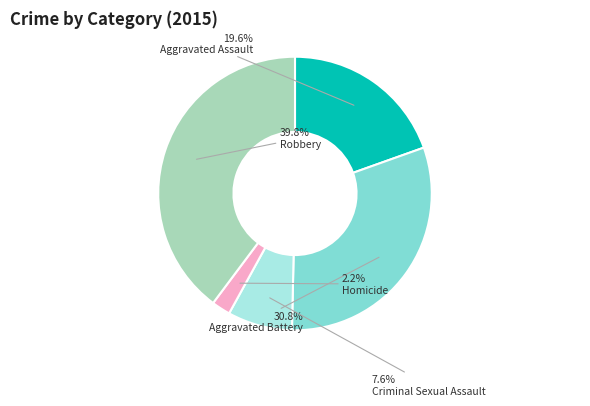

Rank the categories by value from highest to lowest.

Robbery, Aggravated Battery, Aggravated Assault, Criminal Sexual Assault, Homicide